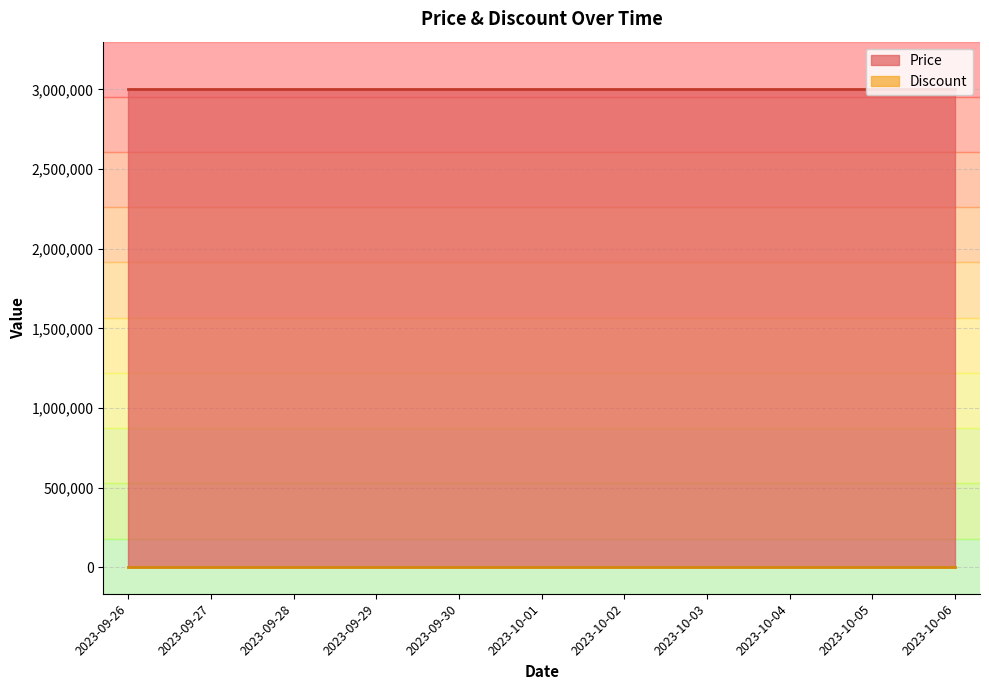

Which series has the widest spread of values?

Price